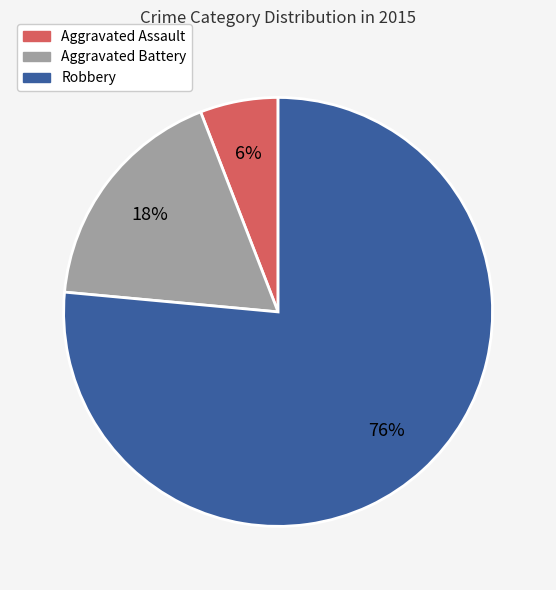

How many segments does this pie chart have?

3